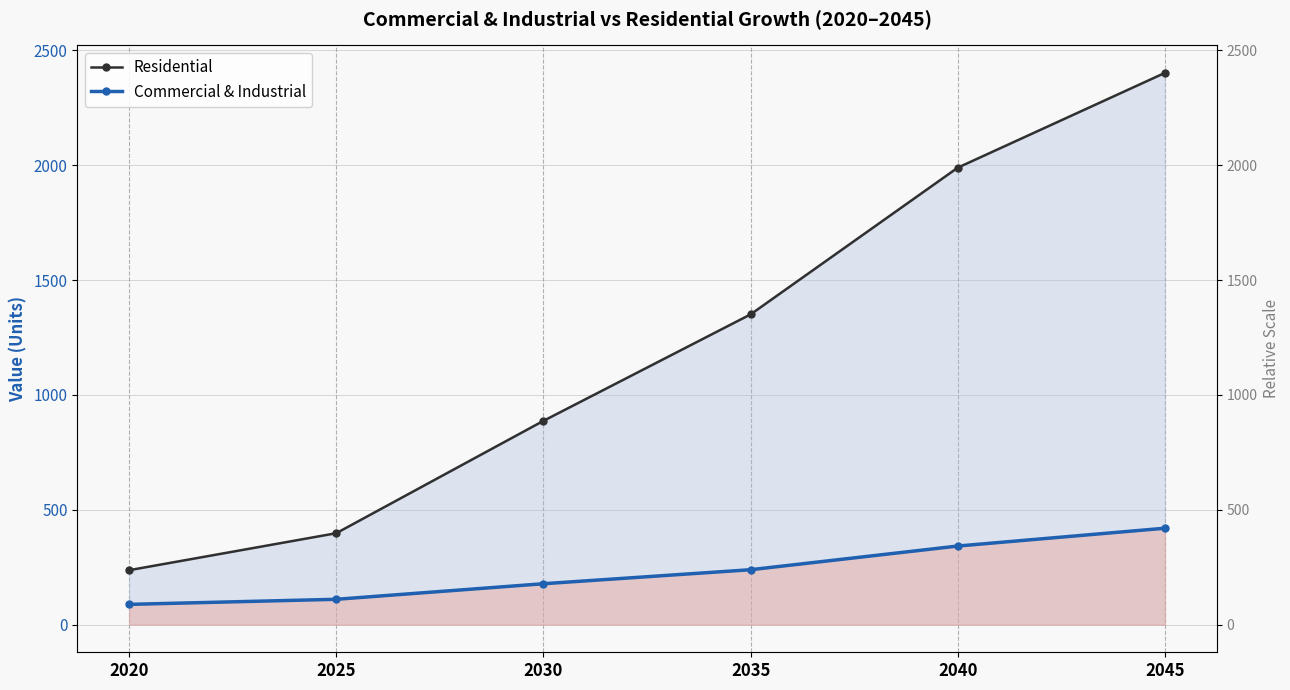

Which series has the largest total across all categories?

Residential